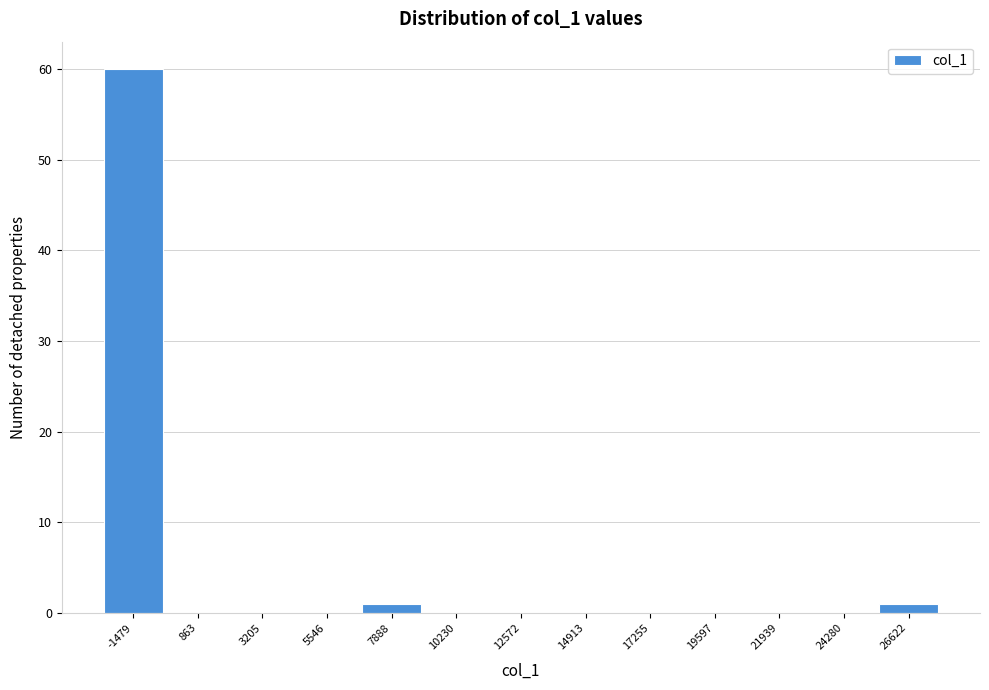

Reading left to right, transcribe all the data shown in this chart.

-1479=60	863=0	3205=0	5546=0	7888=1	10230=0	12572=0	14913=0	17255=0	19597=0	21939=0	24280=0	26622=1